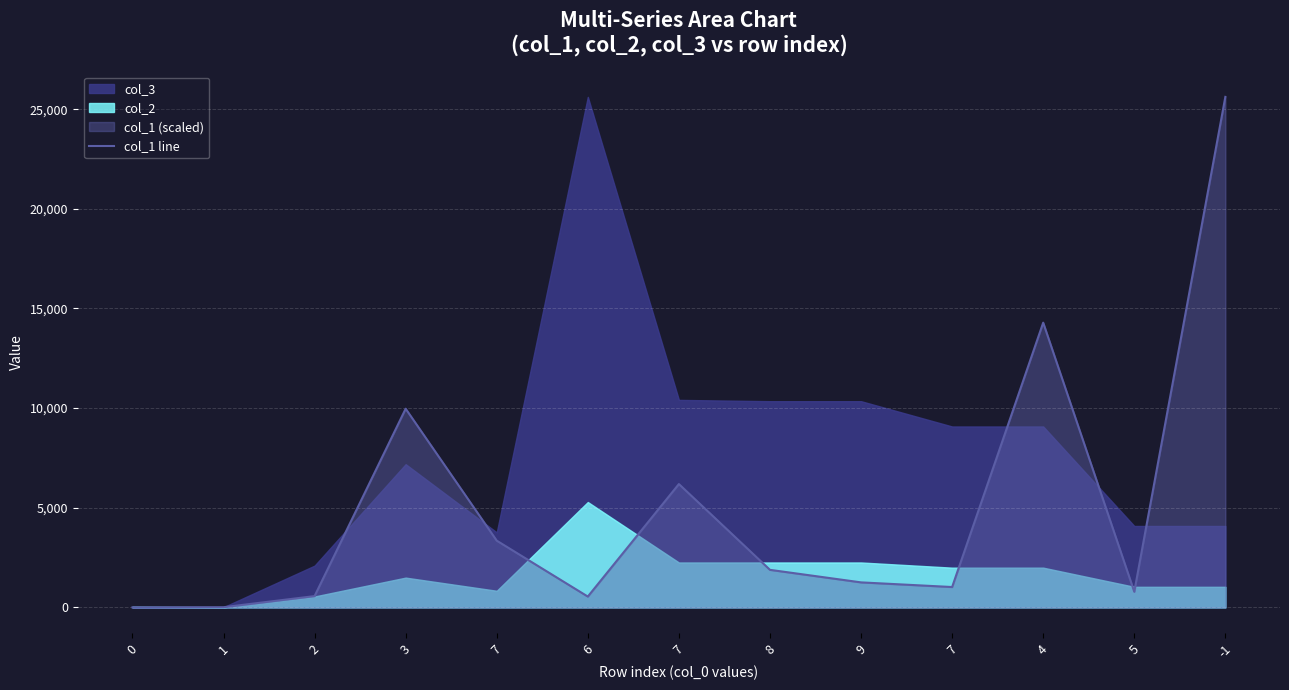

What is the label of the 6th point from the left?

6